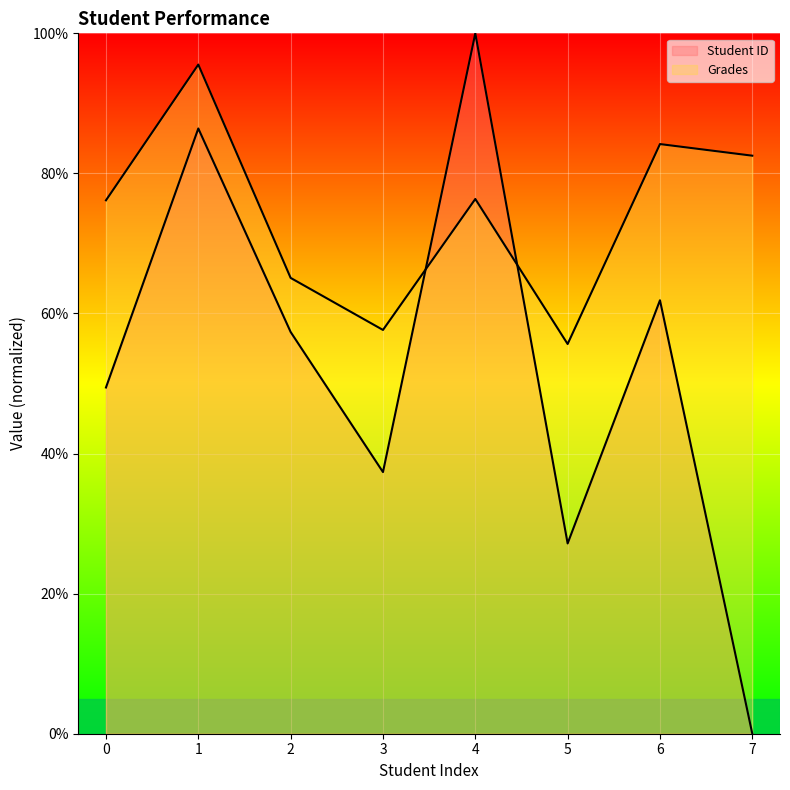

Between 2 and 3, which is larger?

2